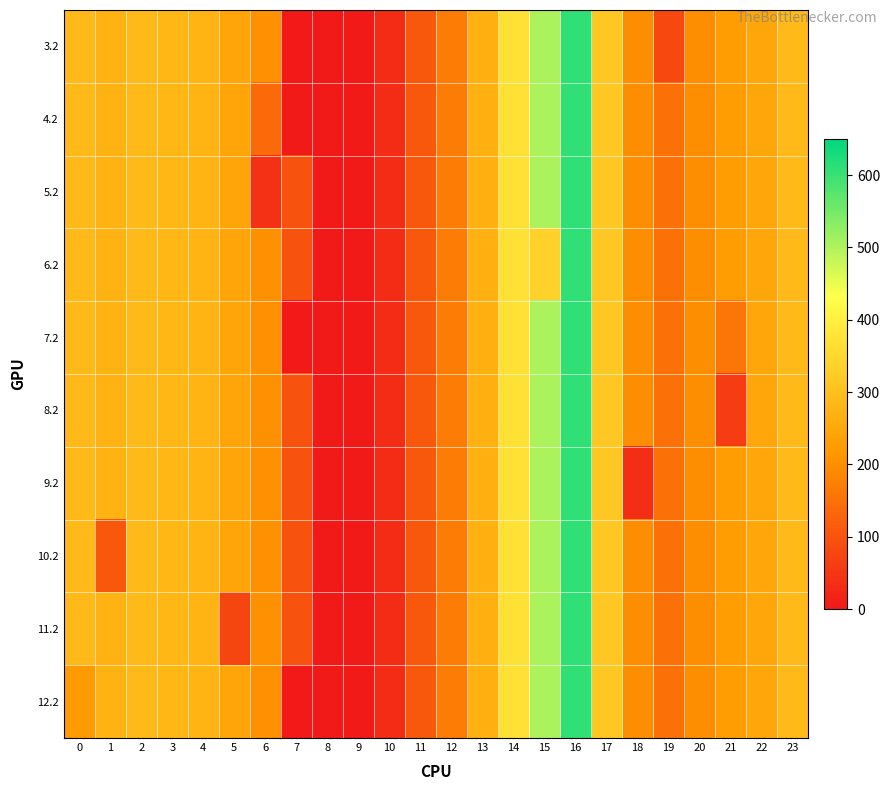

Rank the series by their maximum value, from highest to lowest.

3.2, 4.2, 5.2, 6.2, 7.2, 8.2, 9.2, 10.2, 11.2, 12.2